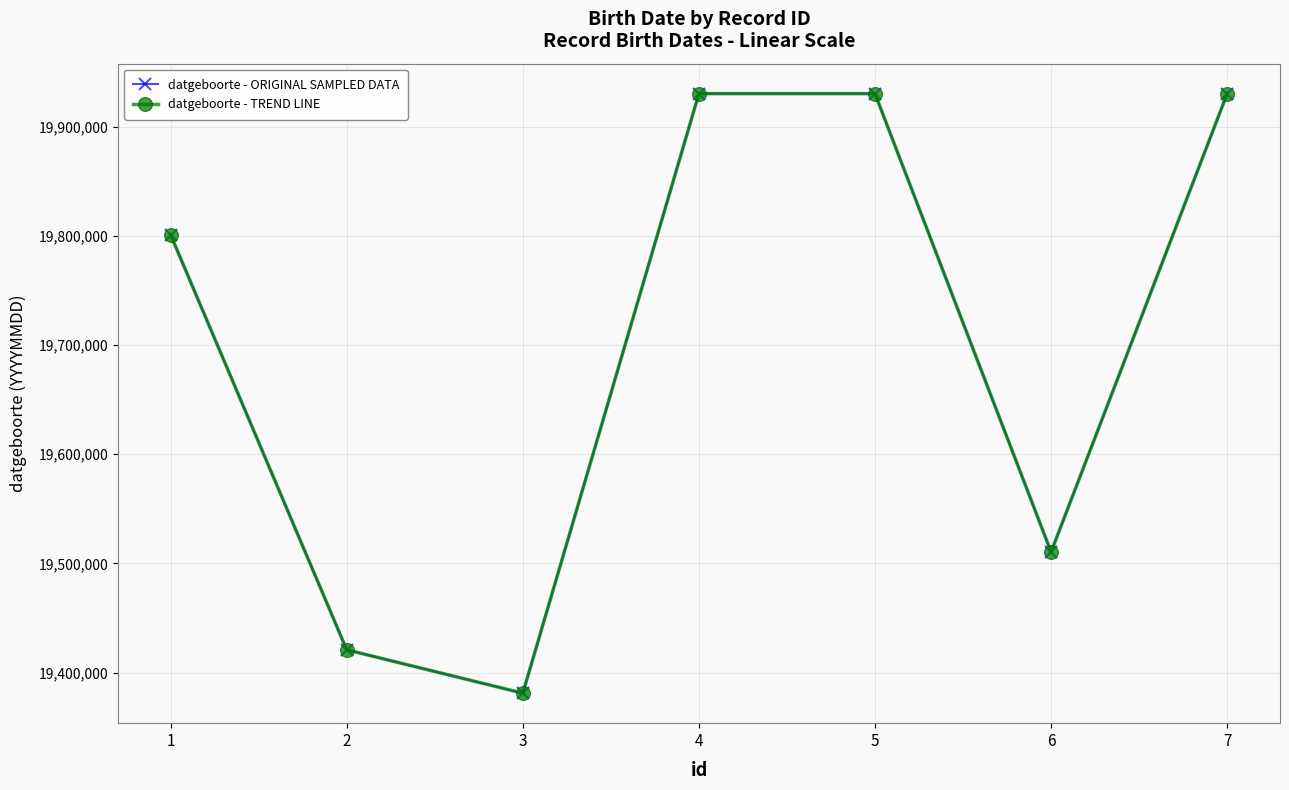

True or false: datgeboorte - TREND LINE and datgeboorte - ORIGINAL SAMPLED DATA intersect in this chart.

False